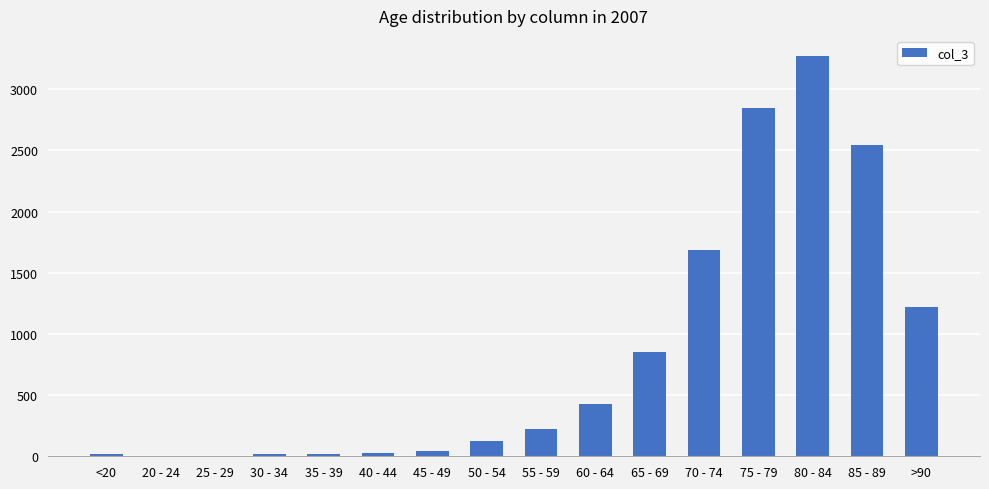

What is the ratio of the value at 55 - 59 to the value at 60 - 64?

0.5